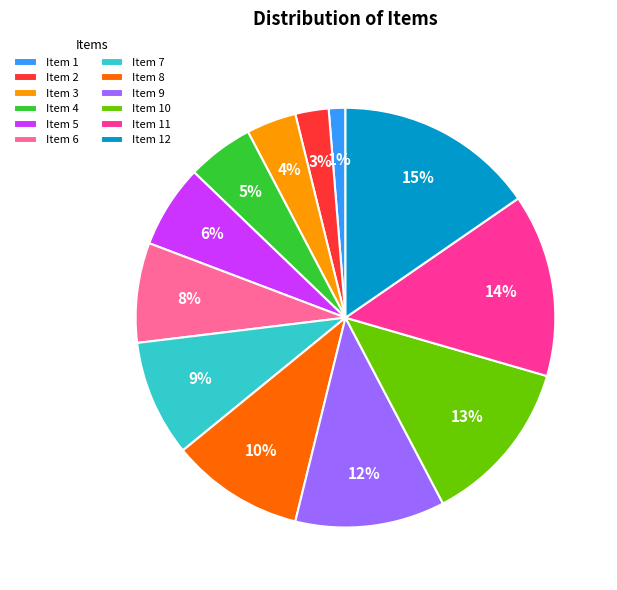

To the nearest percent, what portion does Item 11 represent?

14%